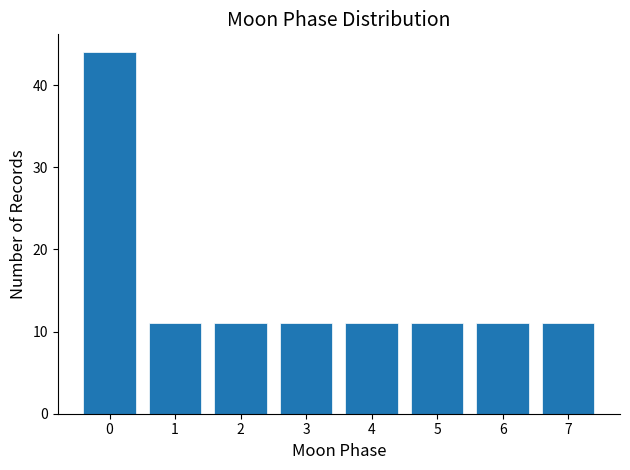

Reading left to right, extract all data points from this chart.

44	11	11	11	11	11	11	11